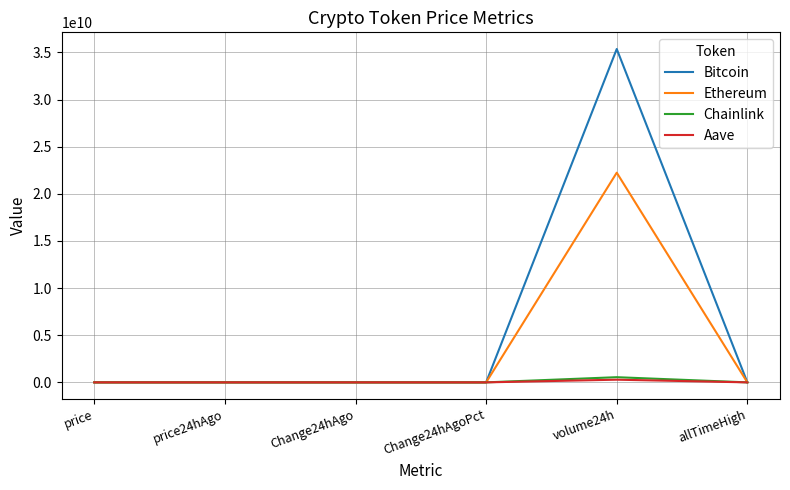

Which category has the highest value across all series?

volume24h